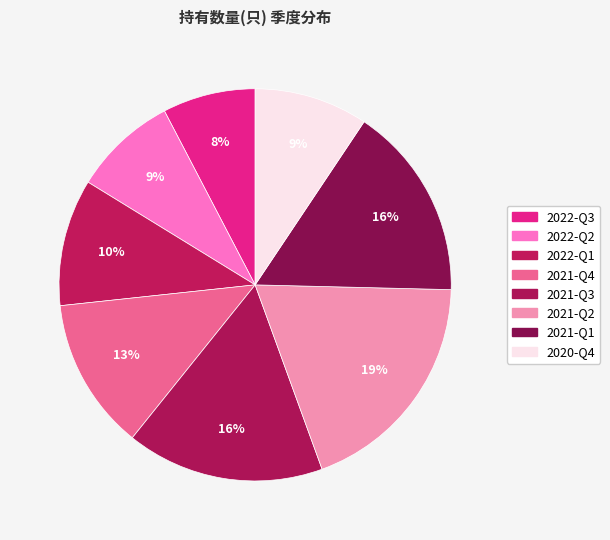

Is it true that 2021-Q2 is 29% of the pie?

False